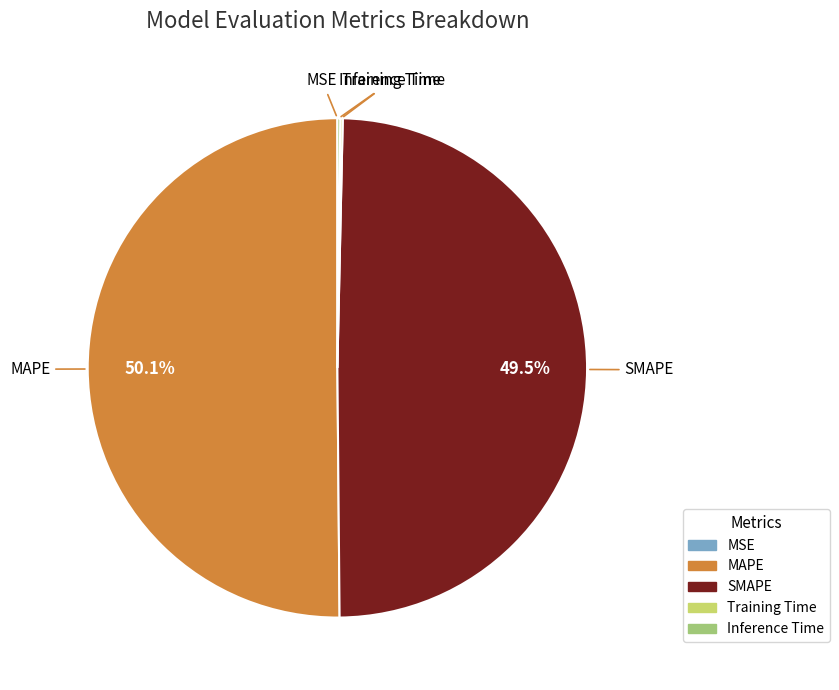

What is the majority slice?

MAPE